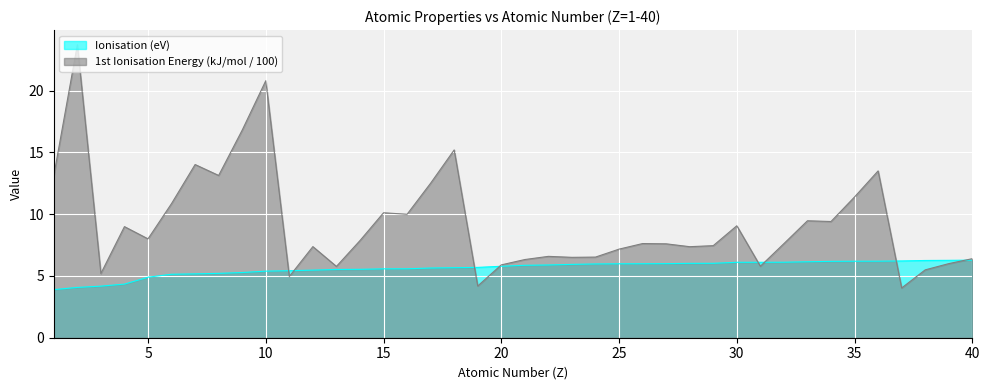

What are all the series names shown in the legend?

Ionisation (eV), 1st Ionisation Energy (kJ/mol / 100)